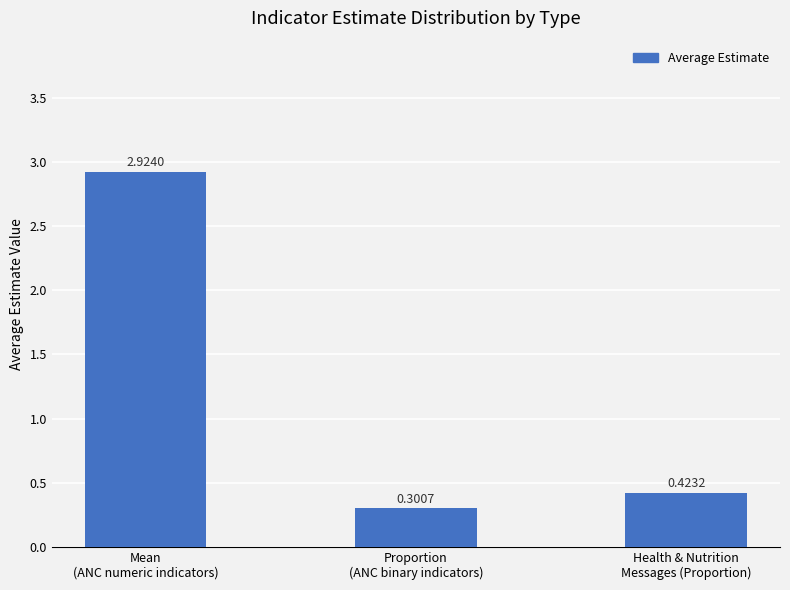

List the labels in order of value, smallest first.

Proportion
(ANC binary indicators), Health & Nutrition
Messages (Proportion), Mean
(ANC numeric indicators)